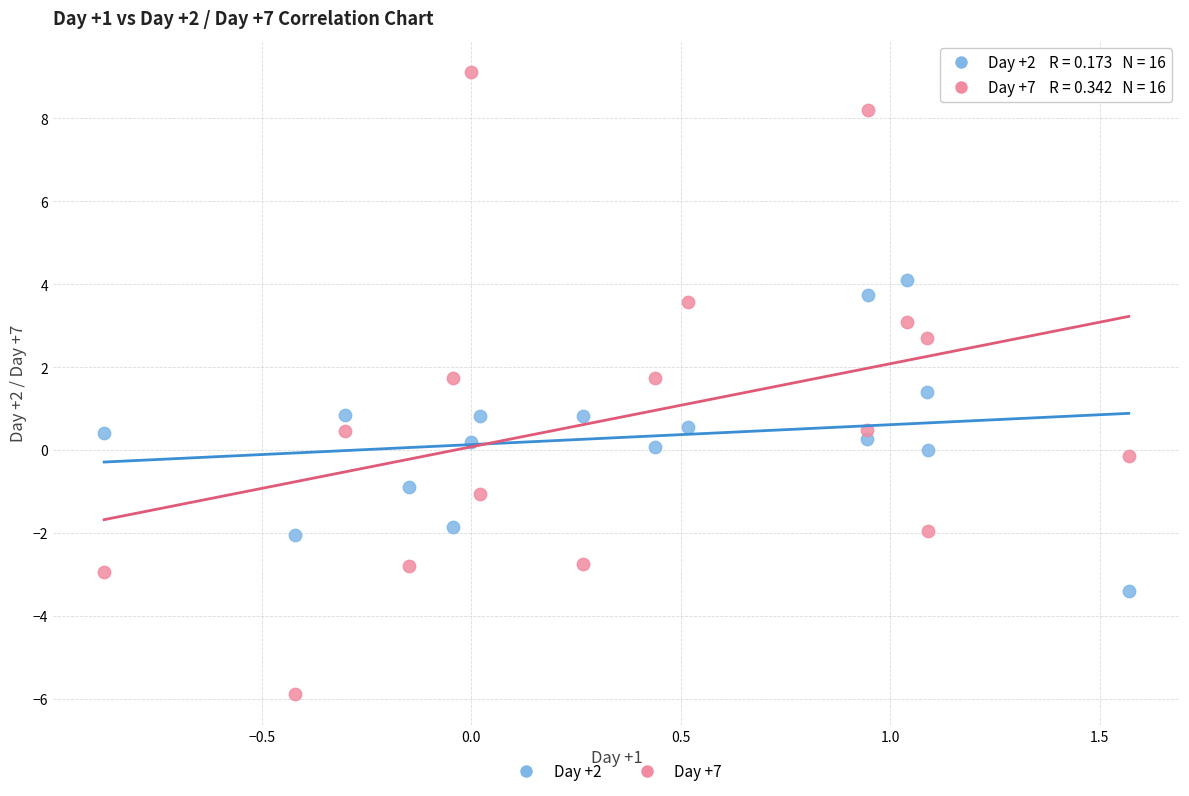

Which series contains the lowest Y value?

Day +7